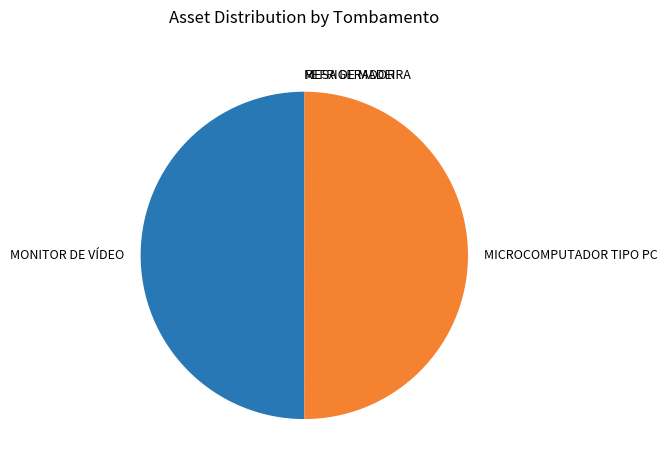

True or false: MONITOR DE VÍDEO accounts for 50% of the total.

True